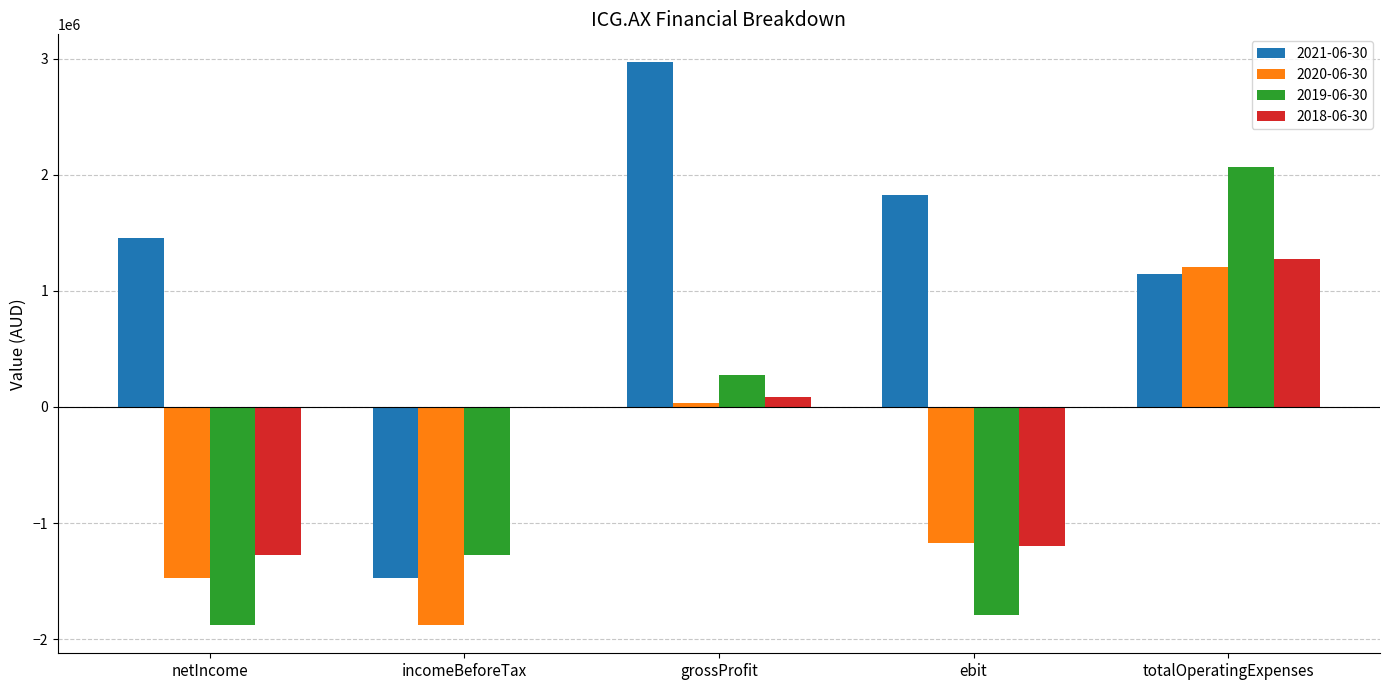

Reading right to left, list all the values displayed in this chart.

2021-06-30: 1142741	1825947	2968688	-1472889	1455397
2020-06-30: 1207552	-1171534	36018	-1879854	-1472889
2019-06-30: 2071258	-1791925	279333	-1272175	-1879854
2018-06-30: 1278826	-1194852	83974	0	-1272175